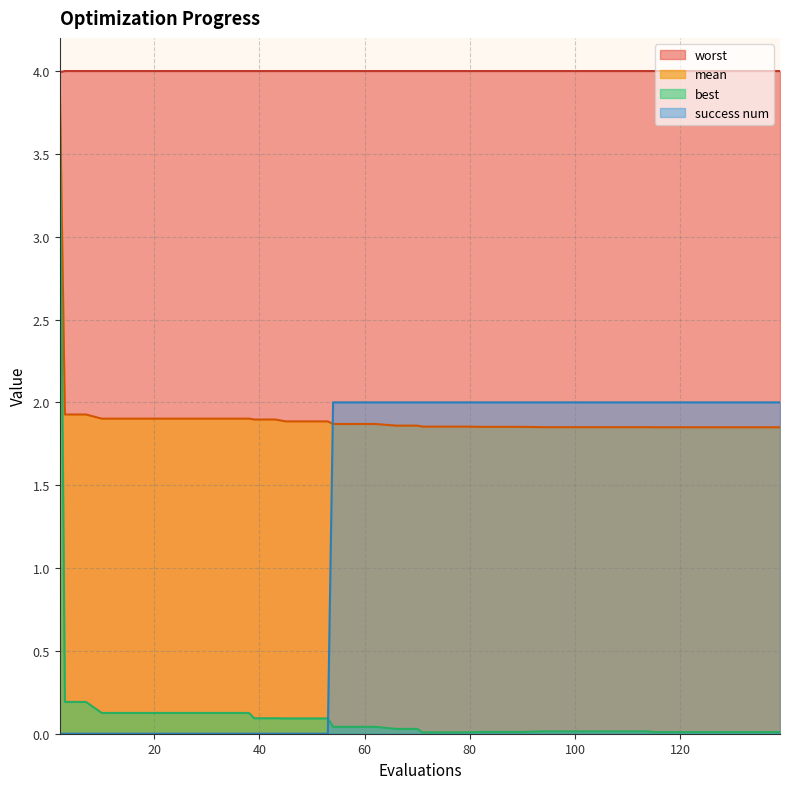

How many lines are shown in the chart?

4